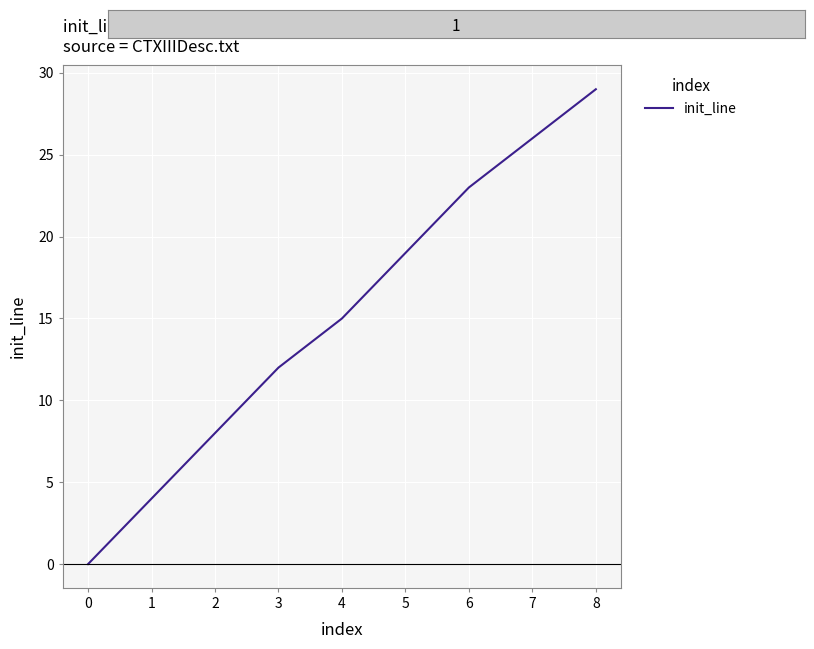

What is the sum of the values at 7 and 3?

38